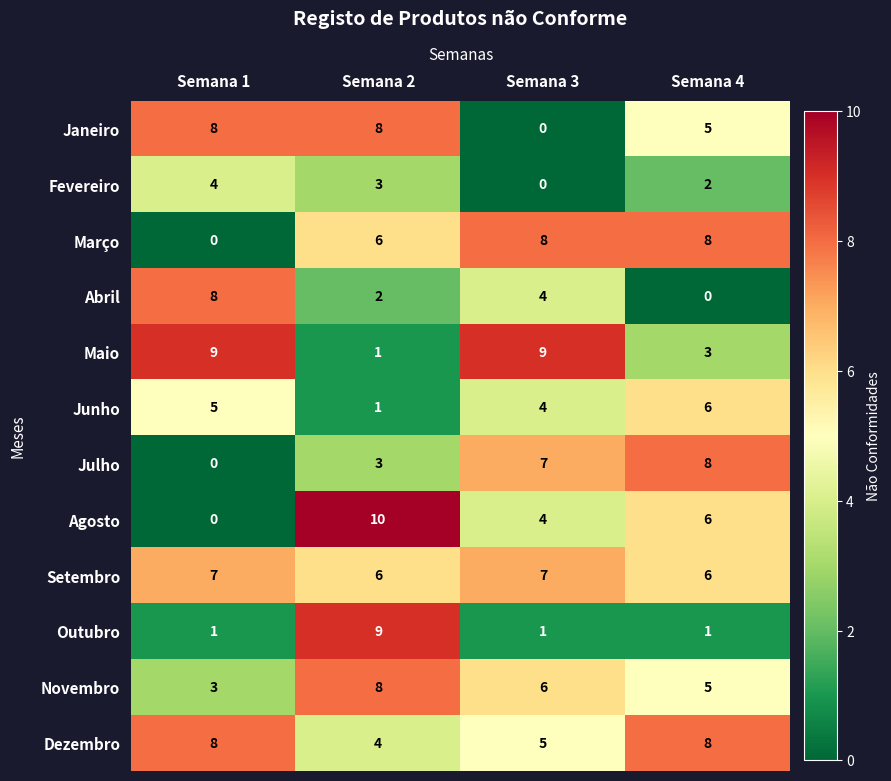

What is the difference between the highest and lowest values at Semana 4?

8